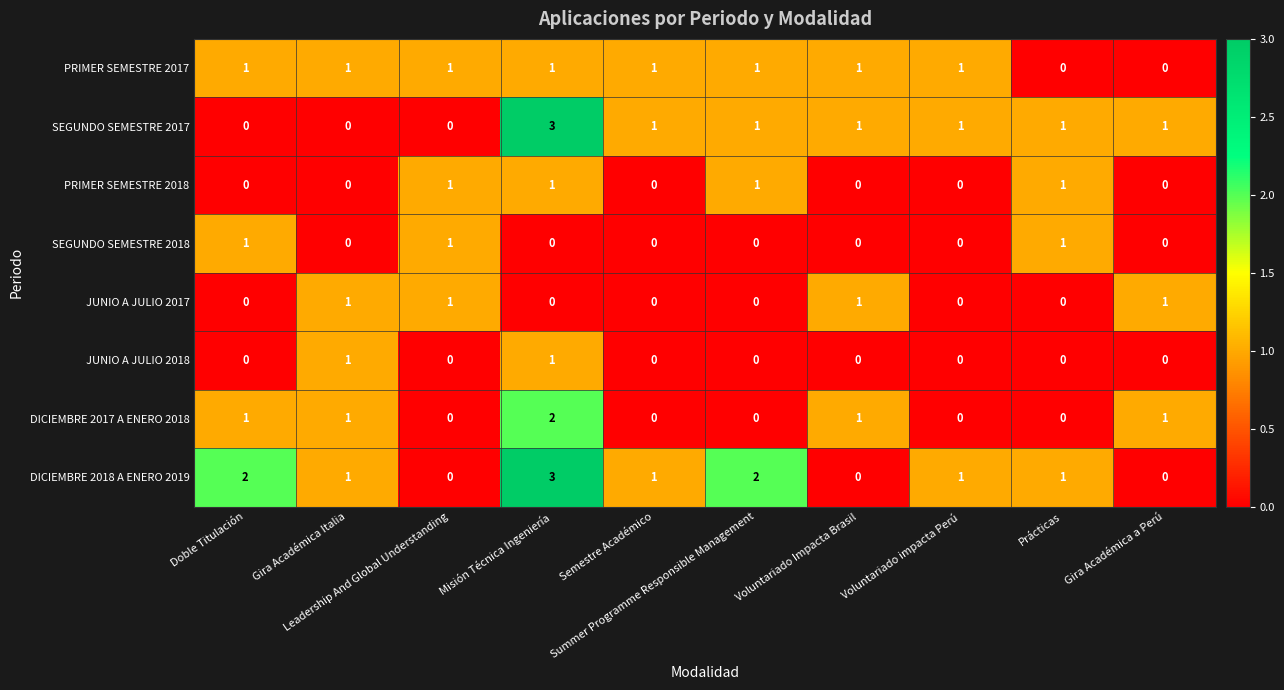

What is the spread (max minus min) of values at Misión Técnica Ingeniería?

3